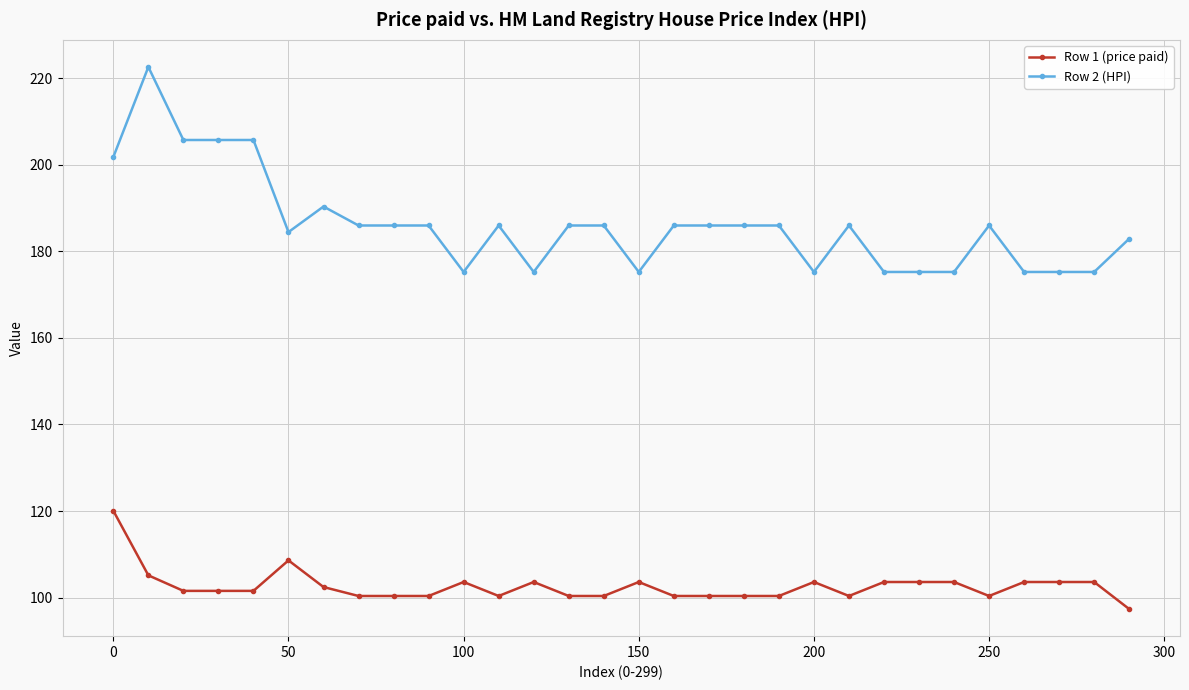

What is the average value of the Row 1 (price paid) series?

102.6